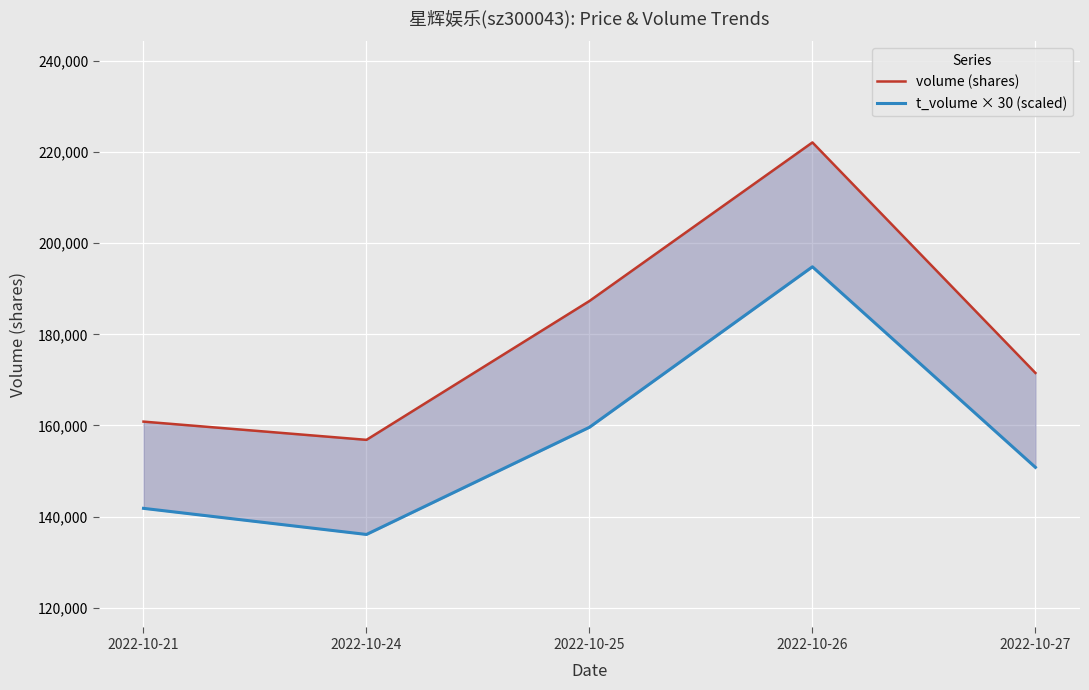

At which category is the sum across all series the highest?

2022-10-26